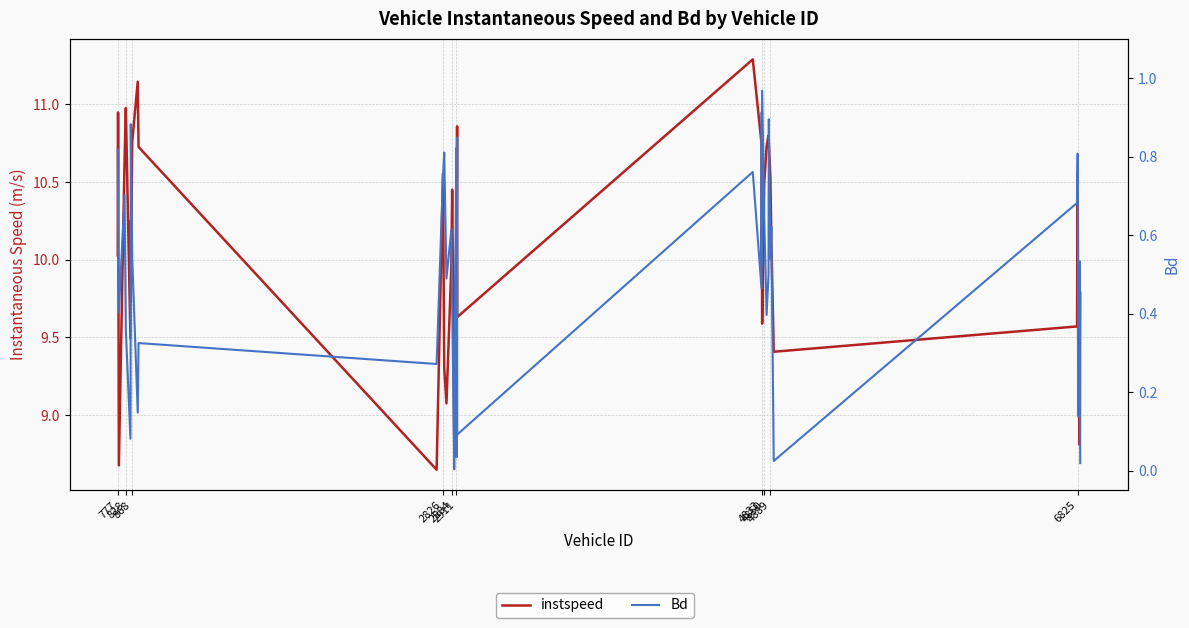

Does the chart have visible grid lines?

Yes